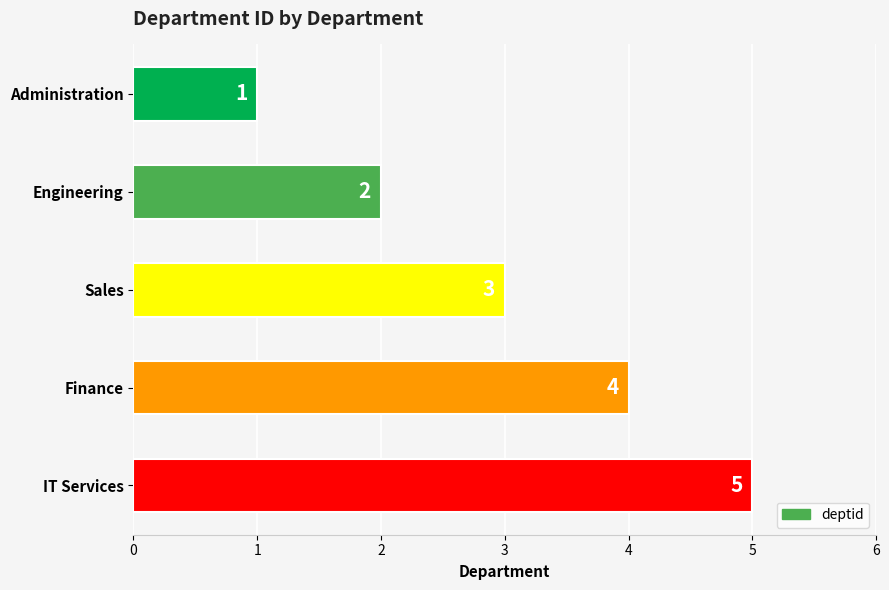

What is the approximate value at IT Services?

5